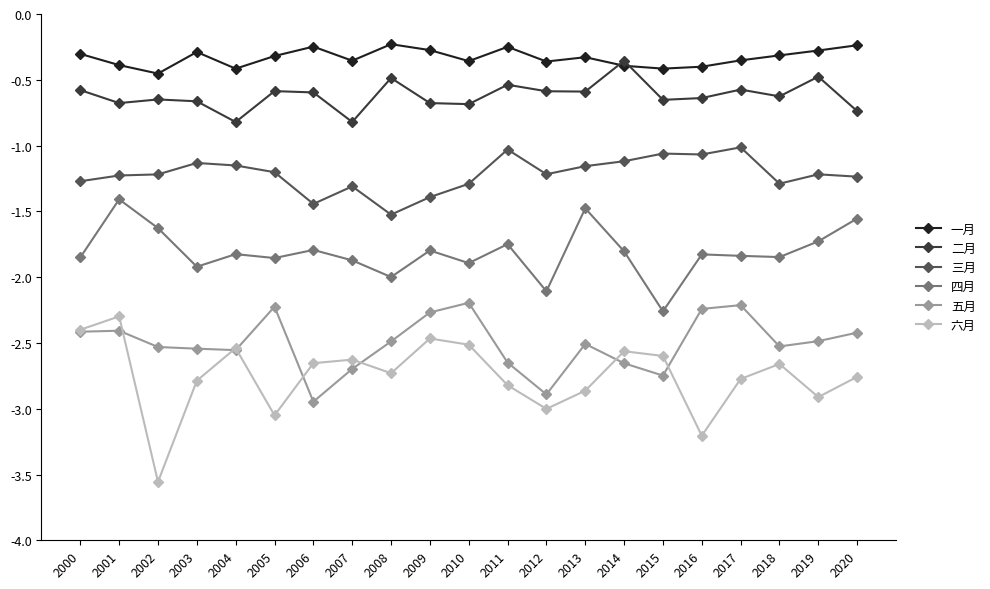

How many data points does each series have?

21